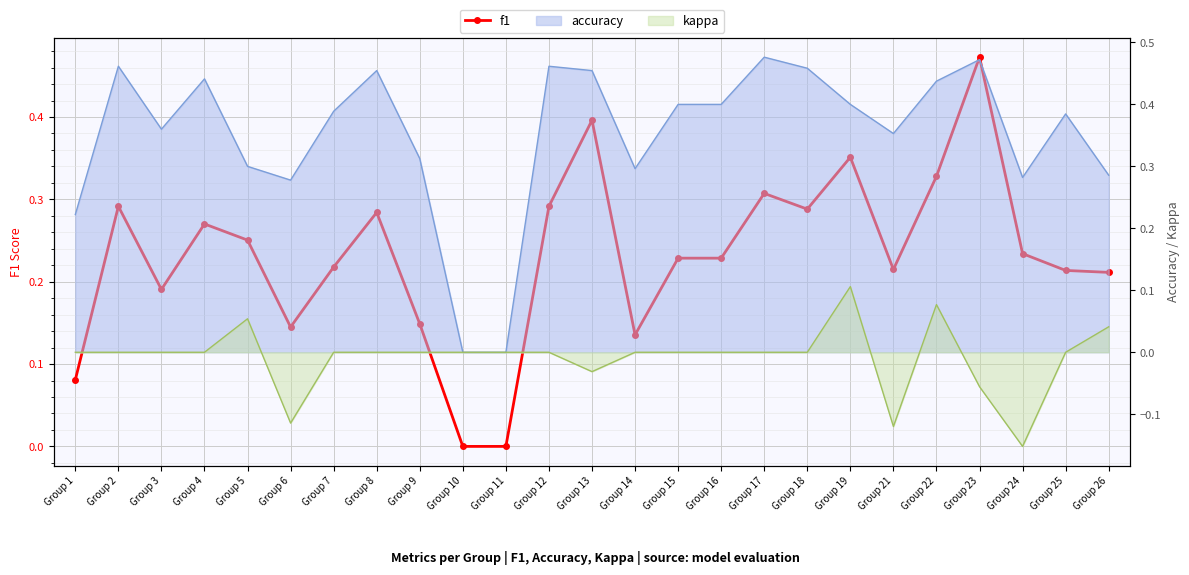

What is the difference between the maximum and minimum values?

0.5